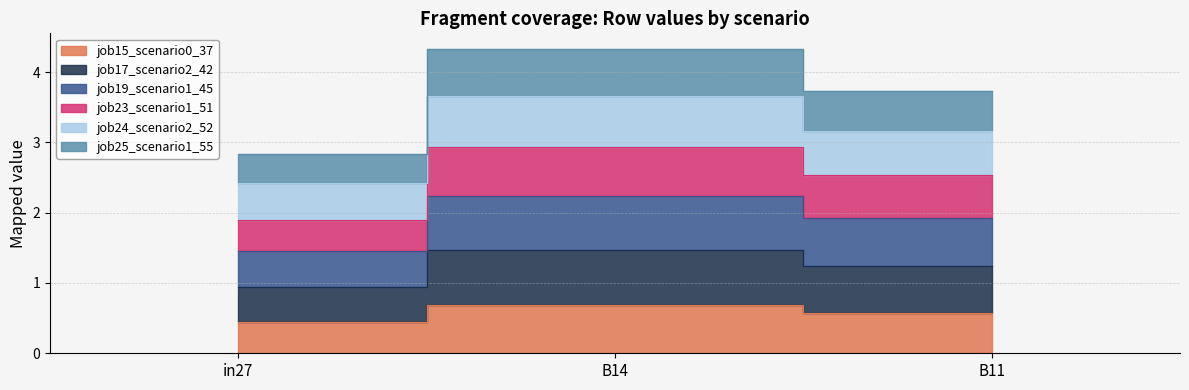

Count the number of data series in this chart.

6